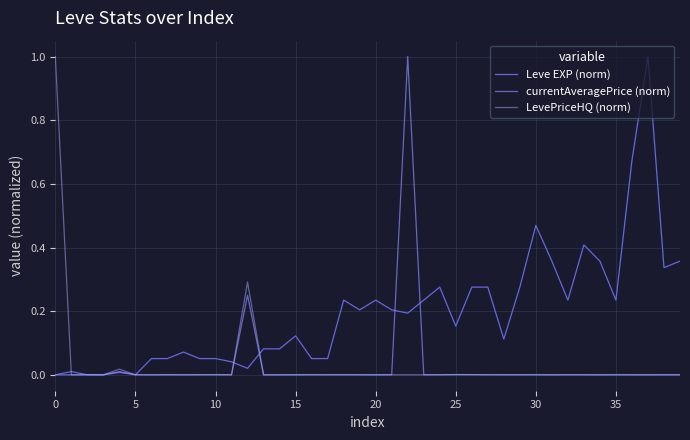

Does the chart display data point markers on the line(s)?

No